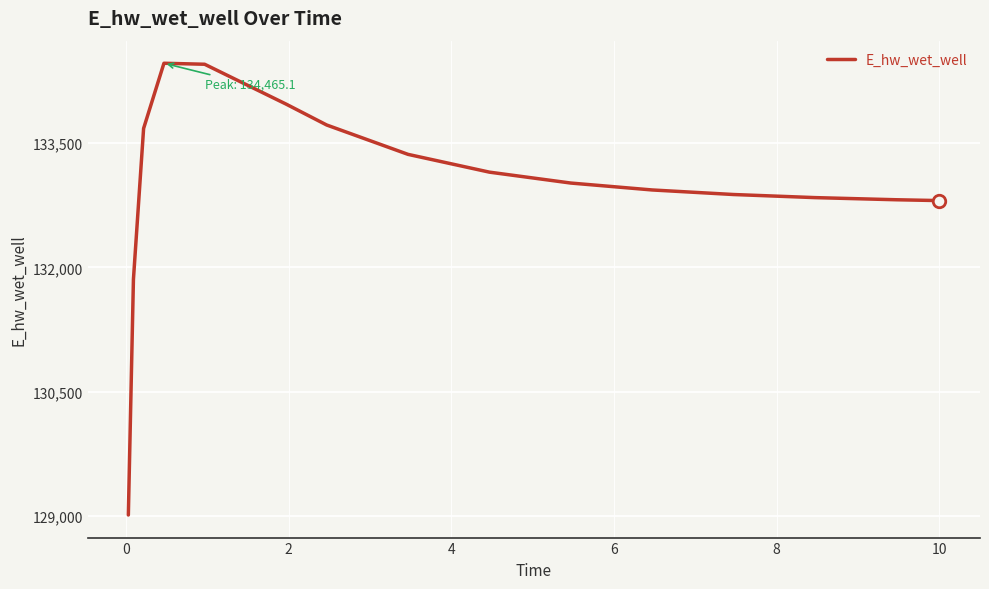

What is the sum of all values?

1994966.9